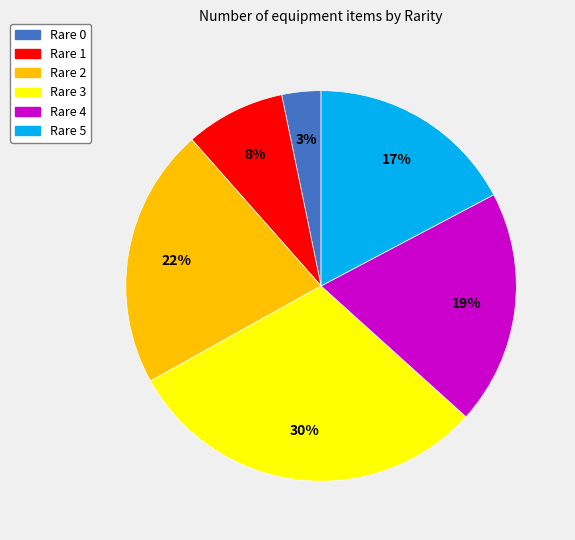

Do Rare 1 and Rare 3 together represent more than half of the pie?

No